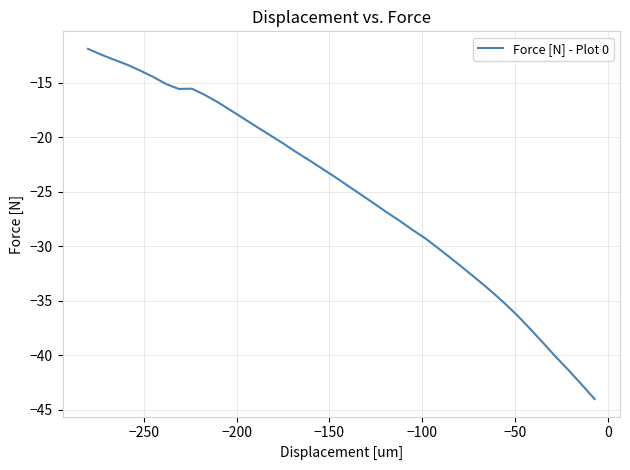

What is the maximum value shown in the chart?

-11.9